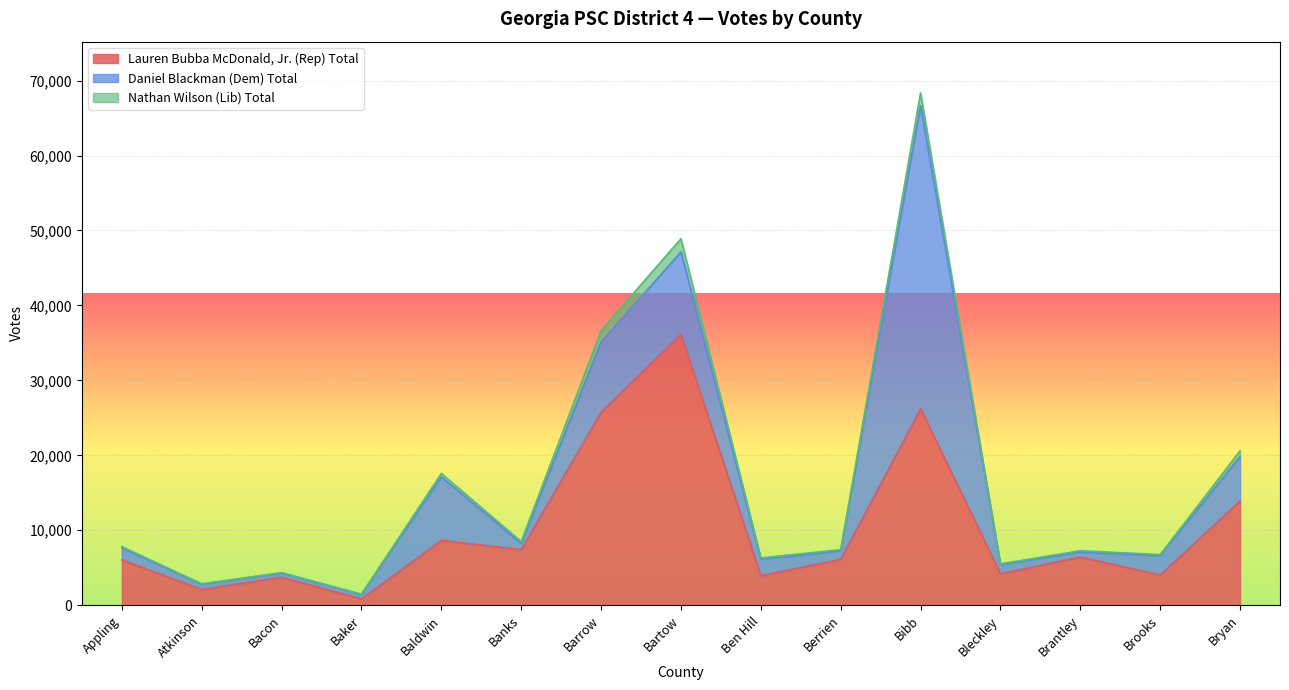

In Daniel Blackman (Dem) Total, how many points are lower than both neighbors (excluding endpoints)?

4